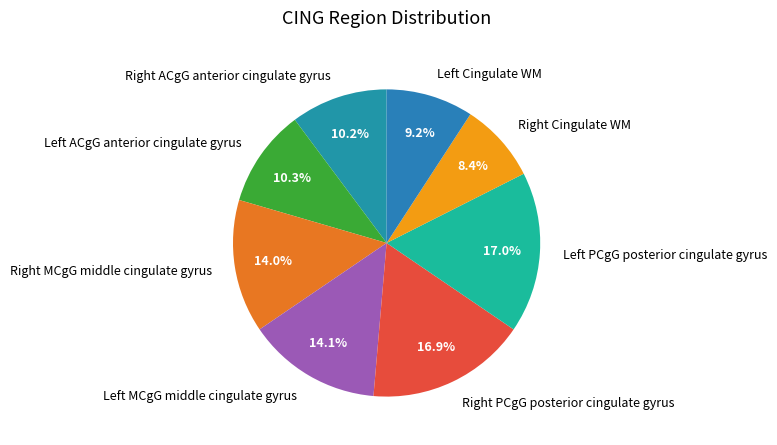

Which slice is the smallest?

Right Cingulate WM